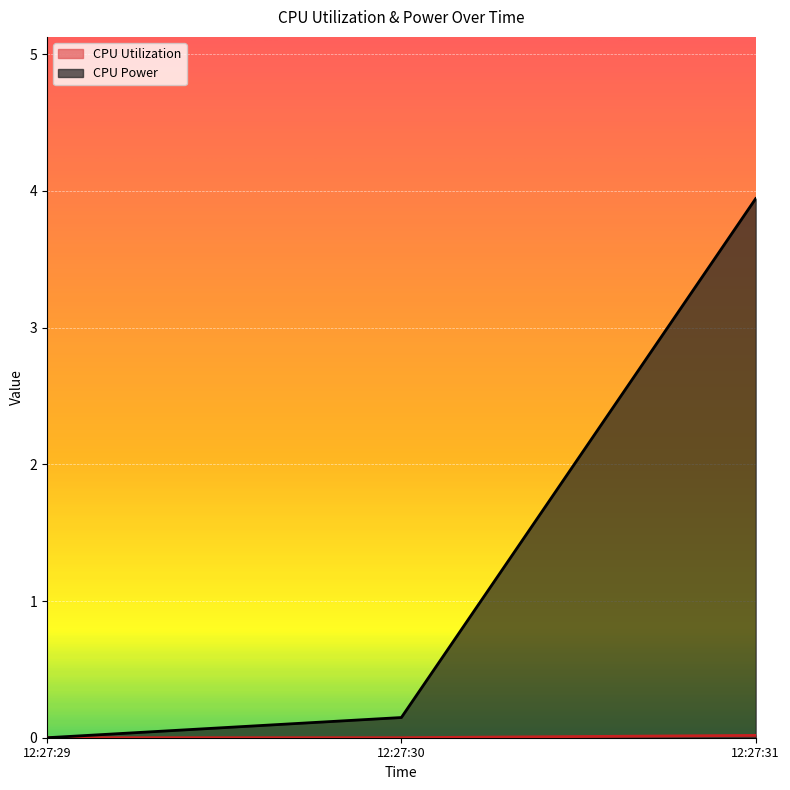

Which has a higher value, 12:27:30 or 12:27:31?

12:27:31